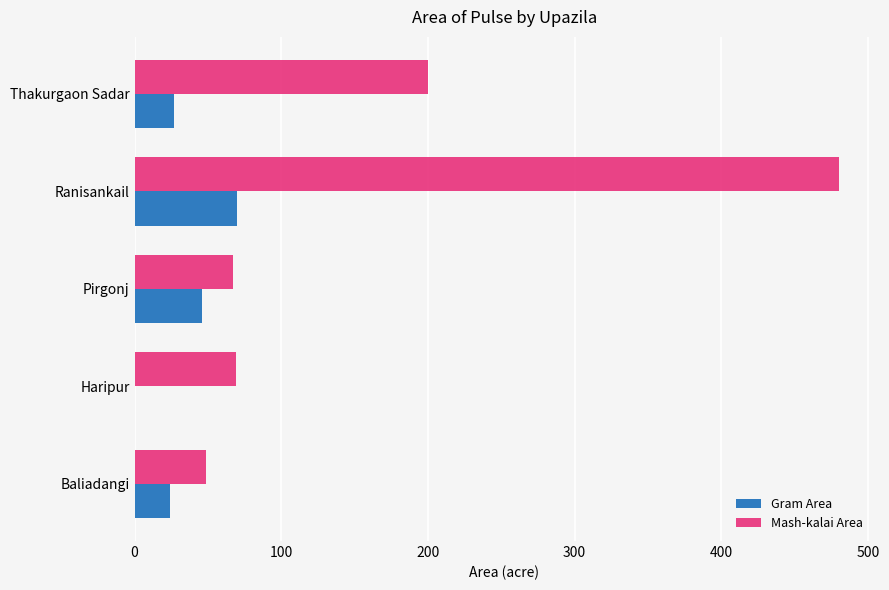

Is it true that Mash-kalai Area equals 95 at Pirgonj?

False